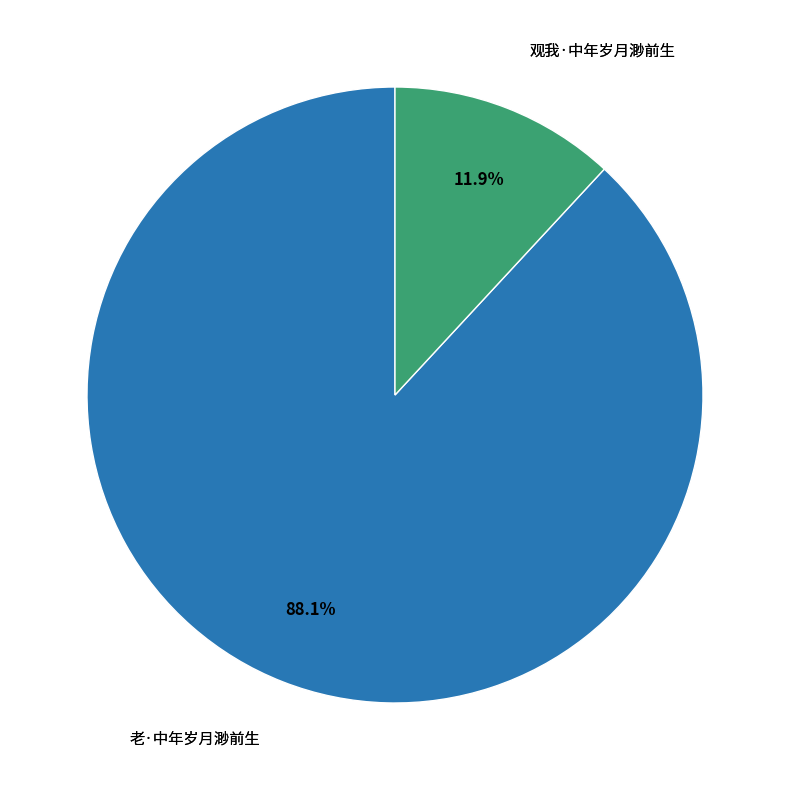

Does any single category account for the majority?

Yes